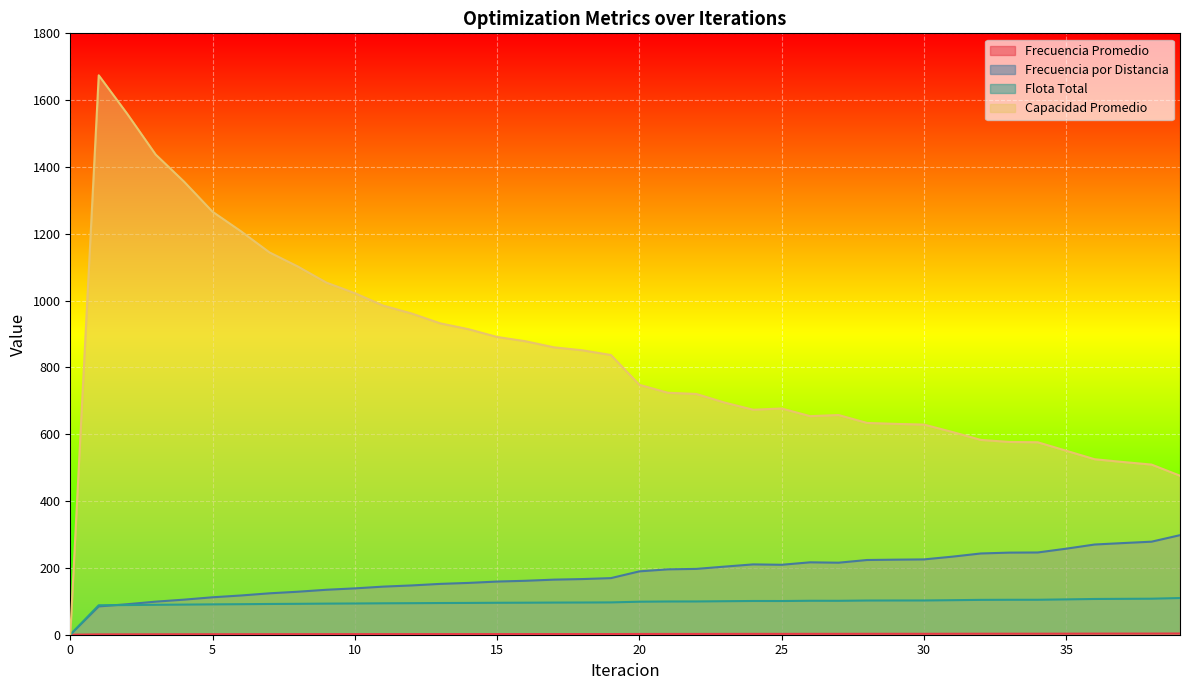

Rank the series at 24 from lowest to highest value.

Frecuencia Promedio, Flota Total, Frecuencia por Distancia, Capacidad Promedio